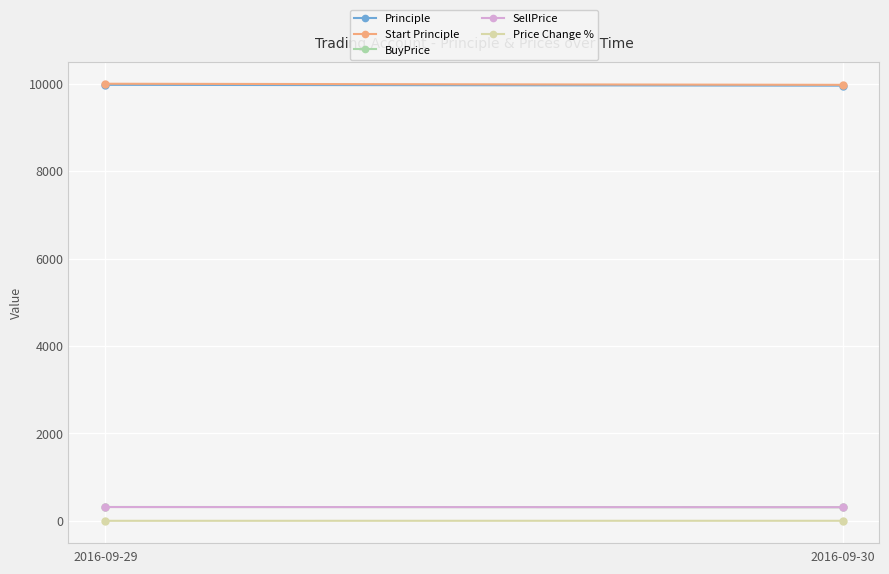

Which series has the largest range (max minus min)?

Start Principle